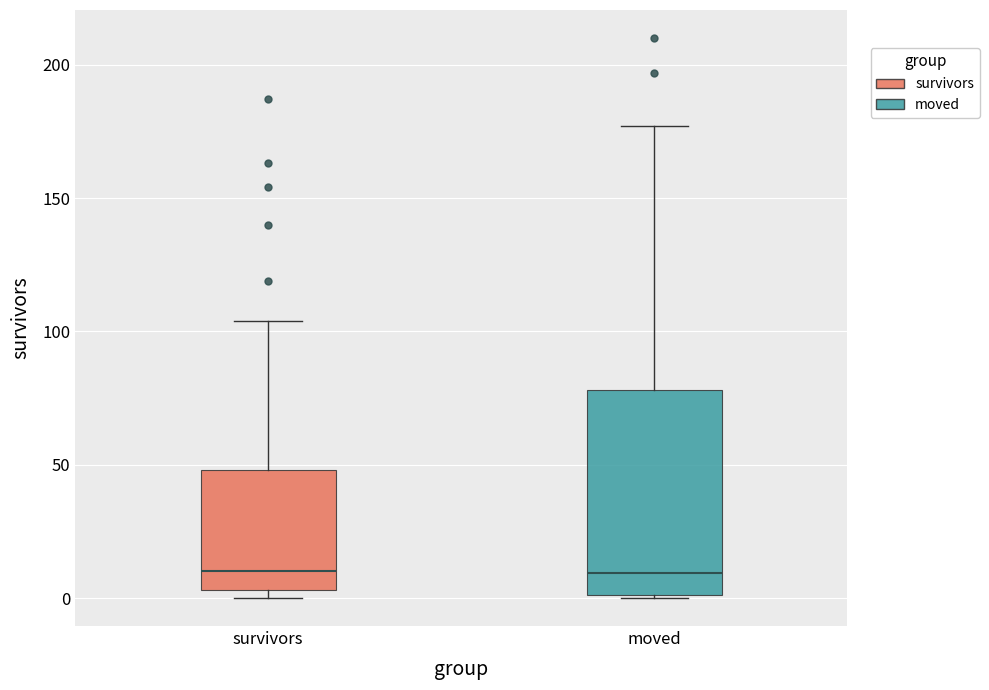

Comparing the boxes themselves (not the whiskers), which one is the tallest?

moved